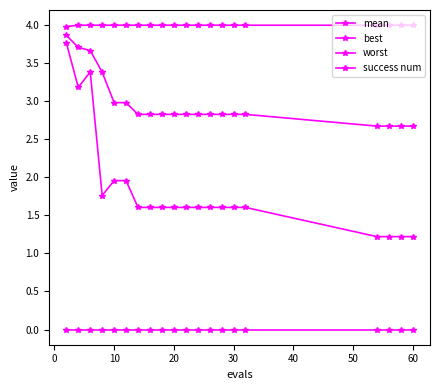

In best, how many points are lower than both neighbors (excluding endpoints)?

2